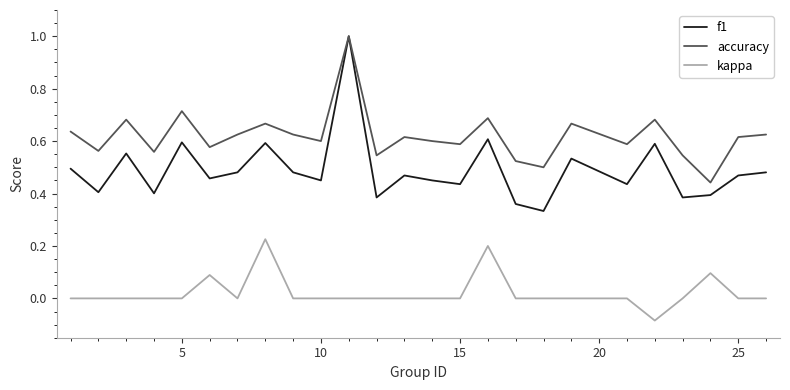

Rank the series by their average value, from lowest to highest.

kappa, f1, accuracy